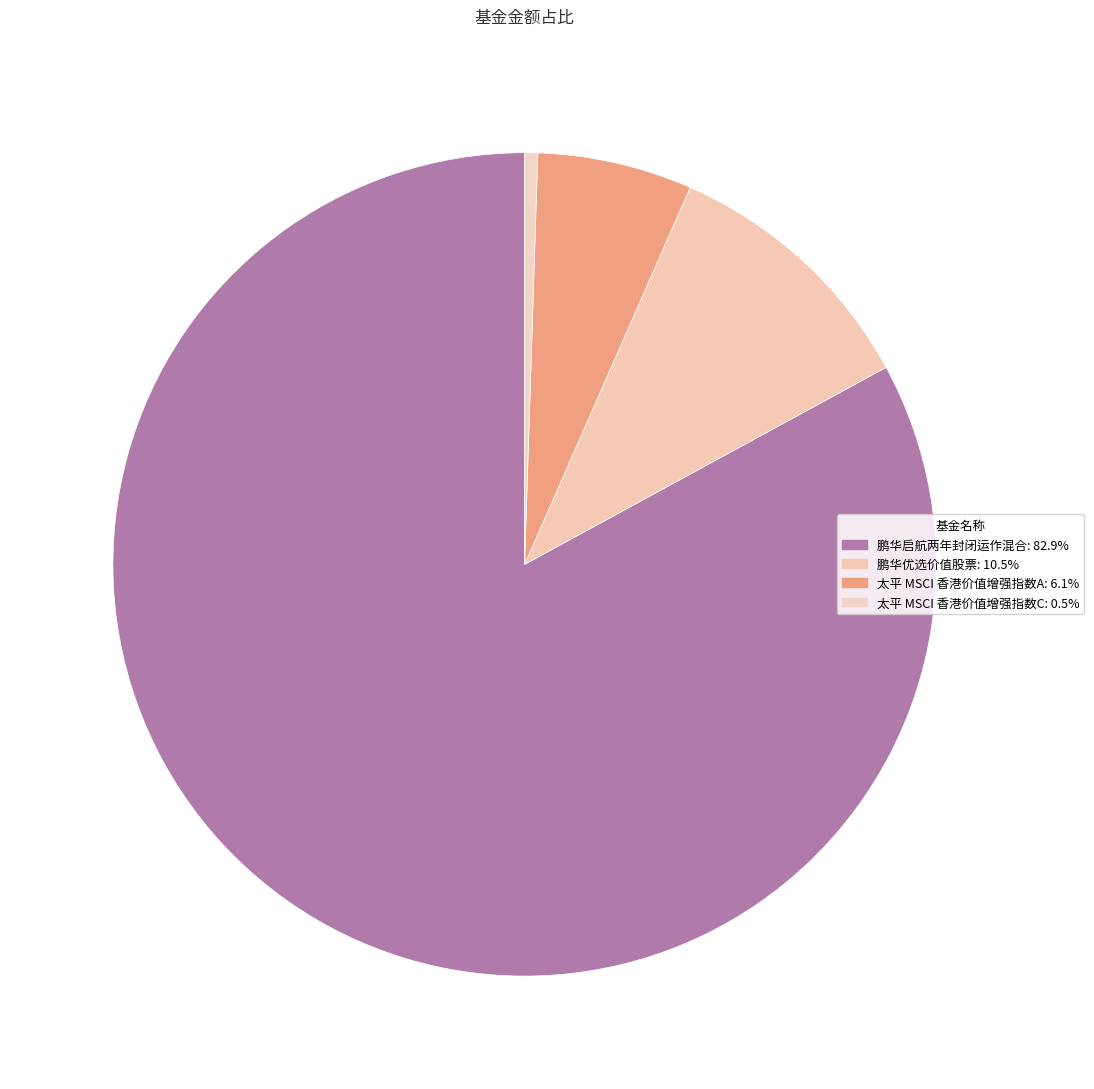

What percentage is the 鹏华优选价值股票 slice, to the nearest percent?

10%